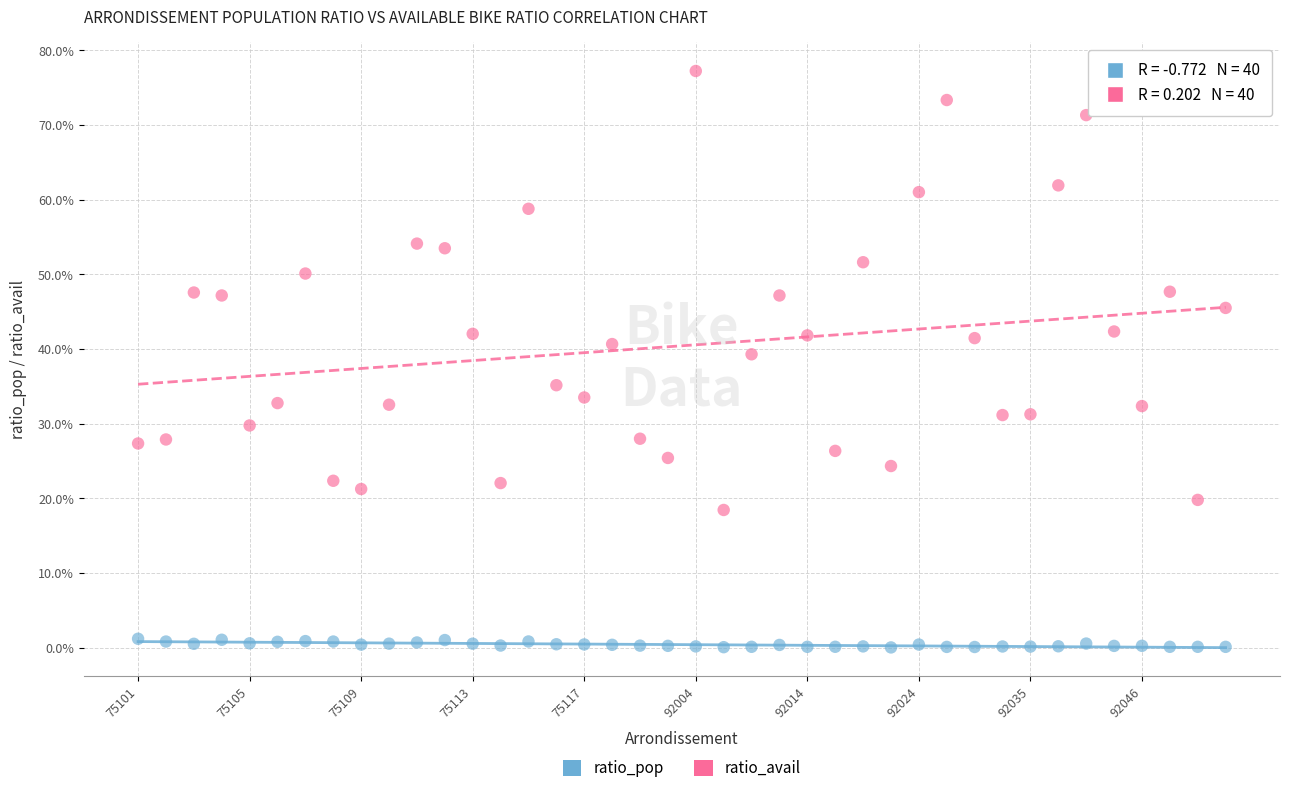

Which series has the largest Y range (max minus min)?

ratio_avail